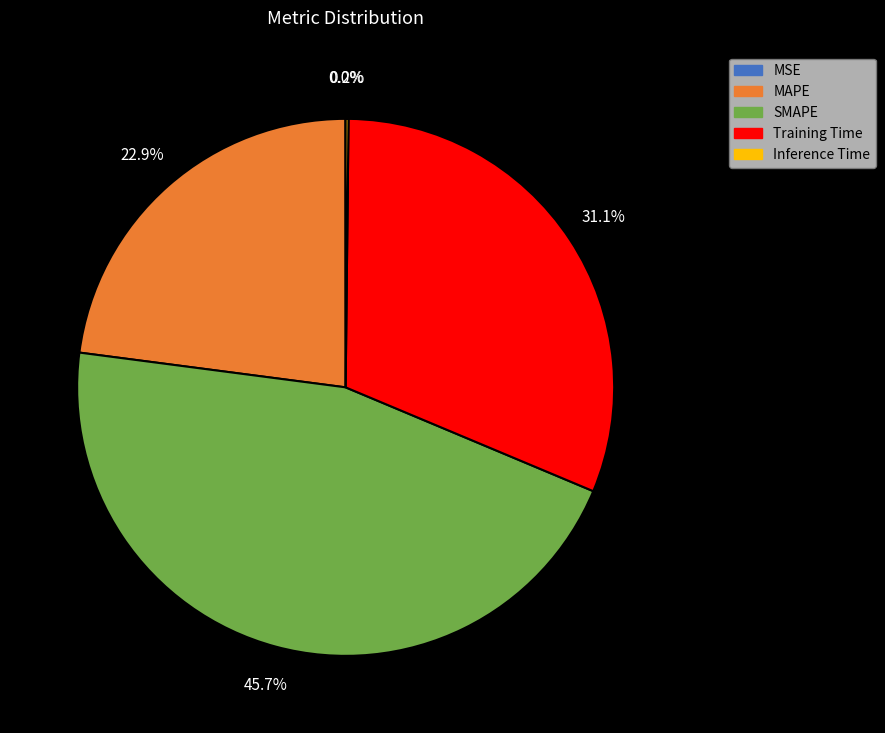

Which slice is the largest?

SMAPE